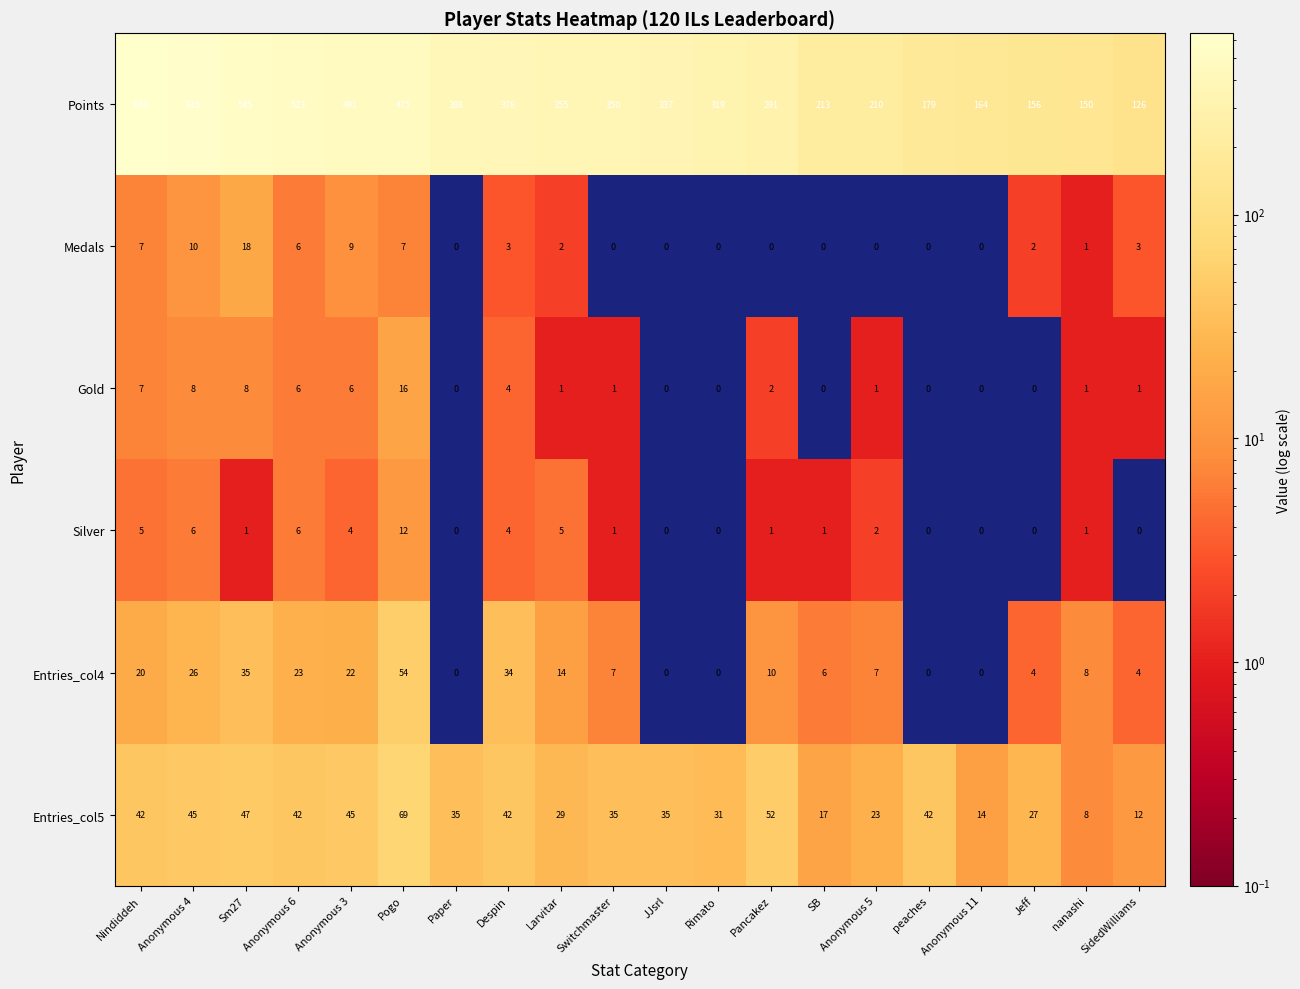

What is the sum of the Gold values at Larvitar and Pogo?

17